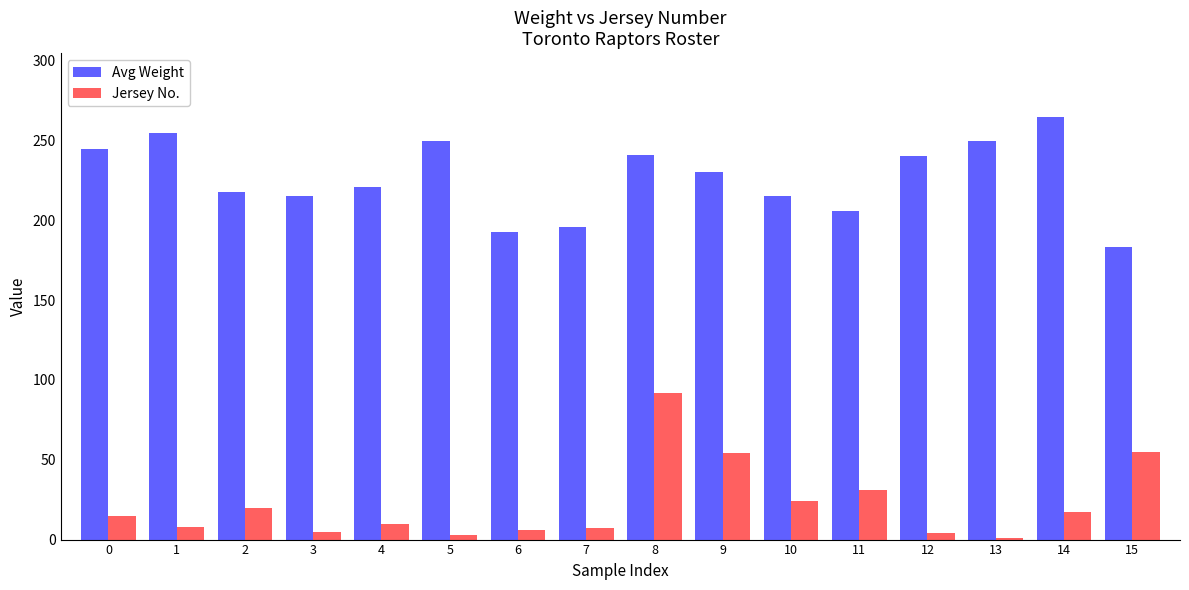

What is the greatest value displayed?

265